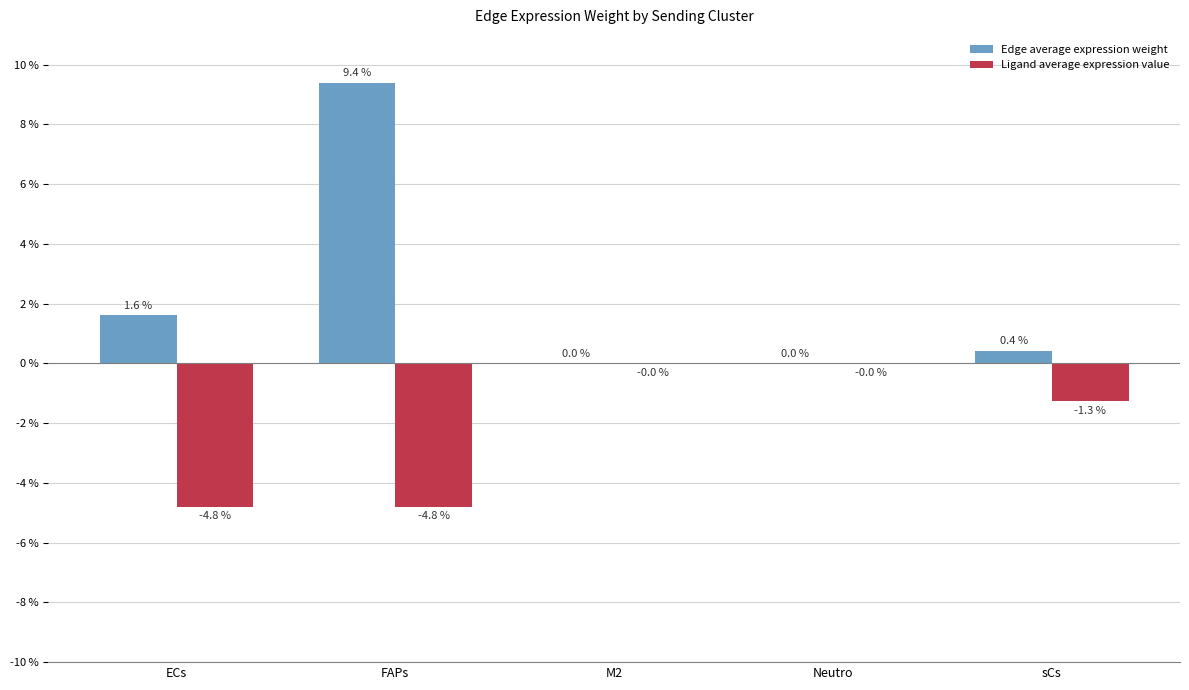

What is the maximum value shown in the chart?

9.4